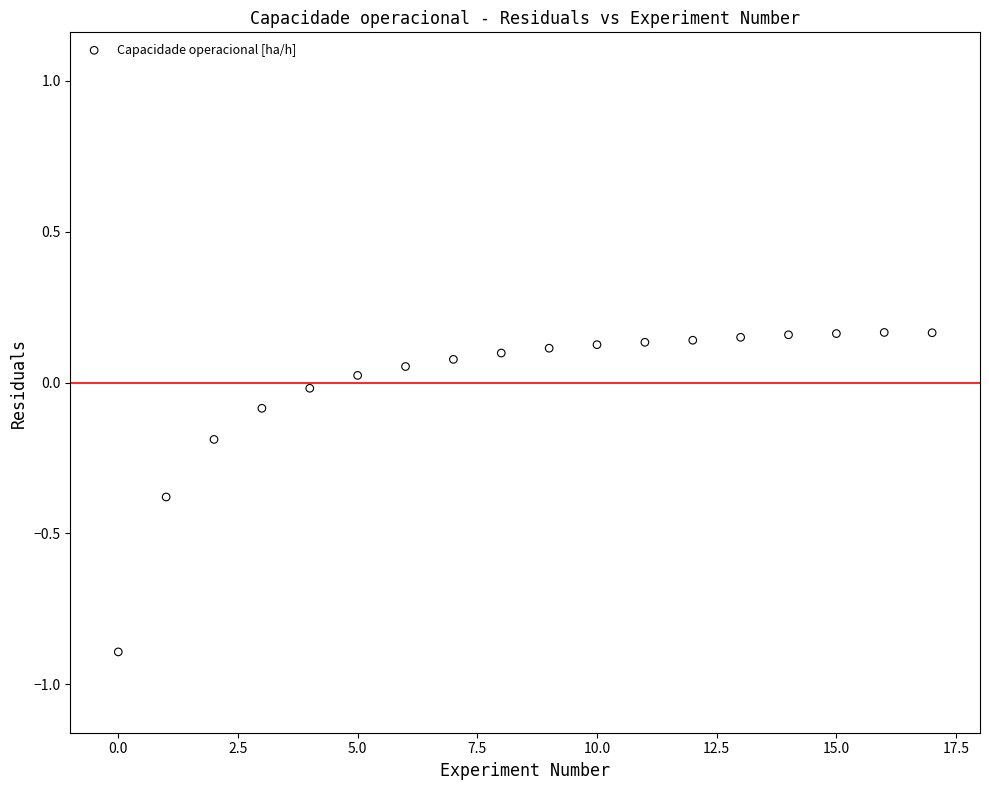

What is the range of Y values (max minus min)?

1.1